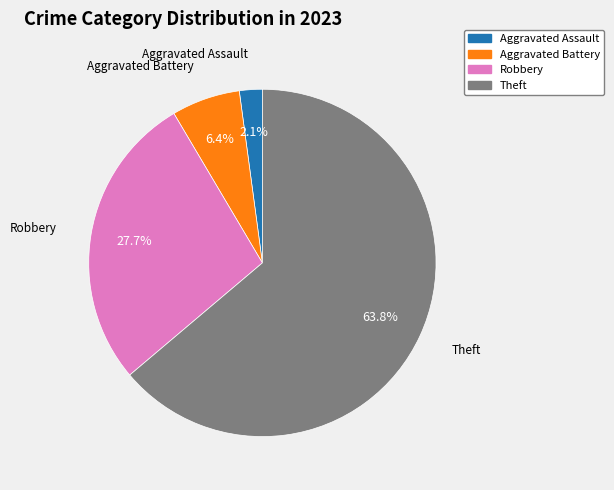

Is there any slice that represents more than half of the pie?

Yes